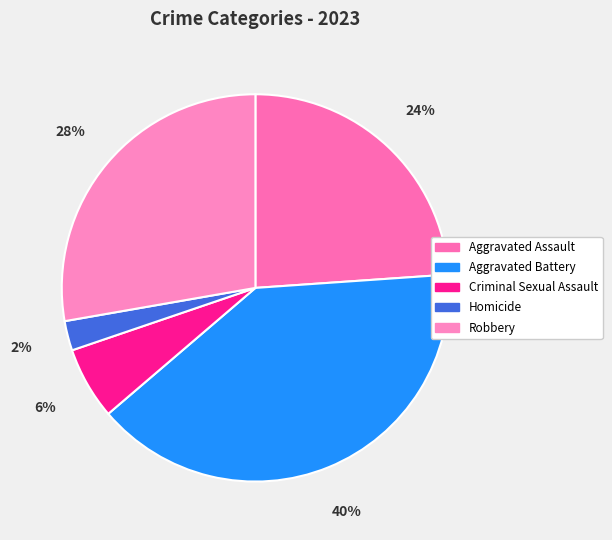

Is there any slice that represents more than half of the pie?

No